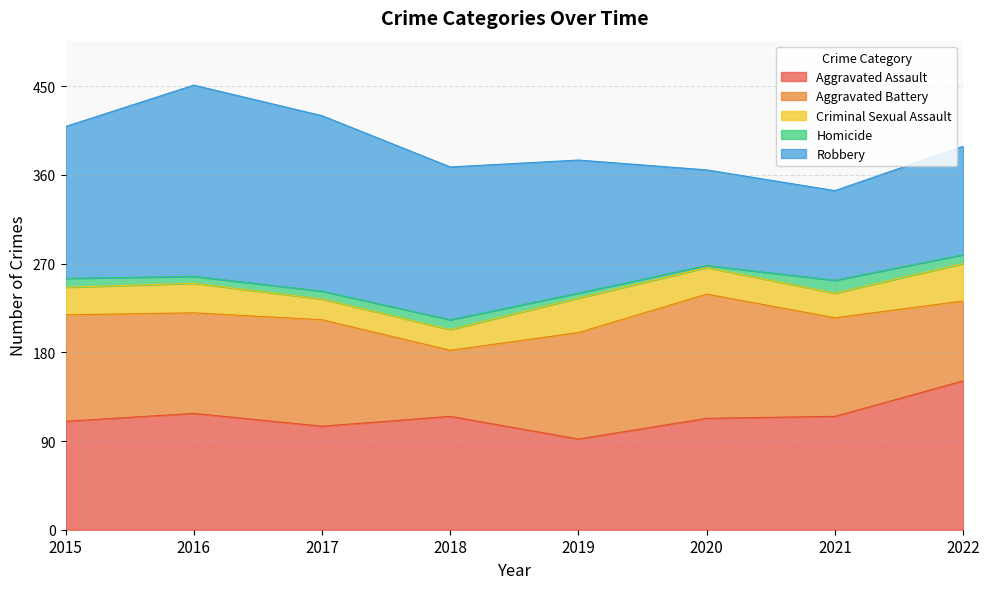

Does the chart have visible grid lines?

Yes